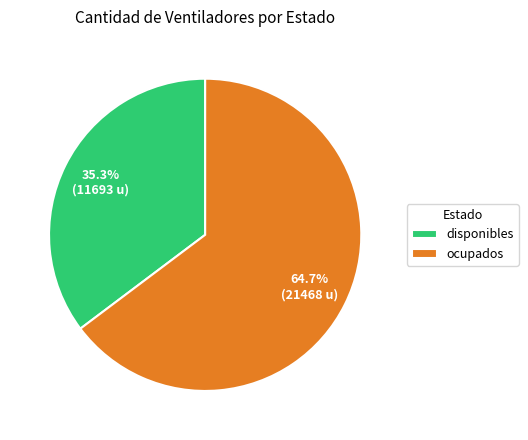

How many slices are in this pie chart?

2